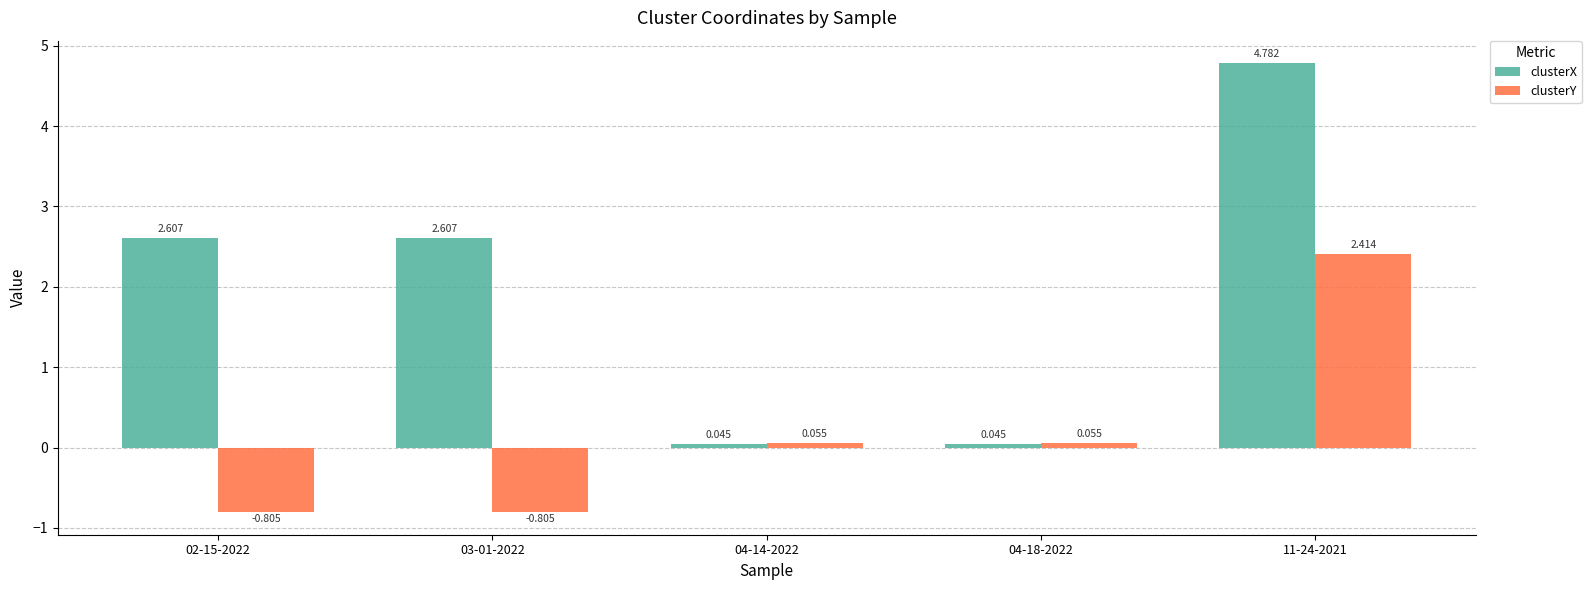

True or false: clusterX has a value of 2.6 at 02-15-2022.

True